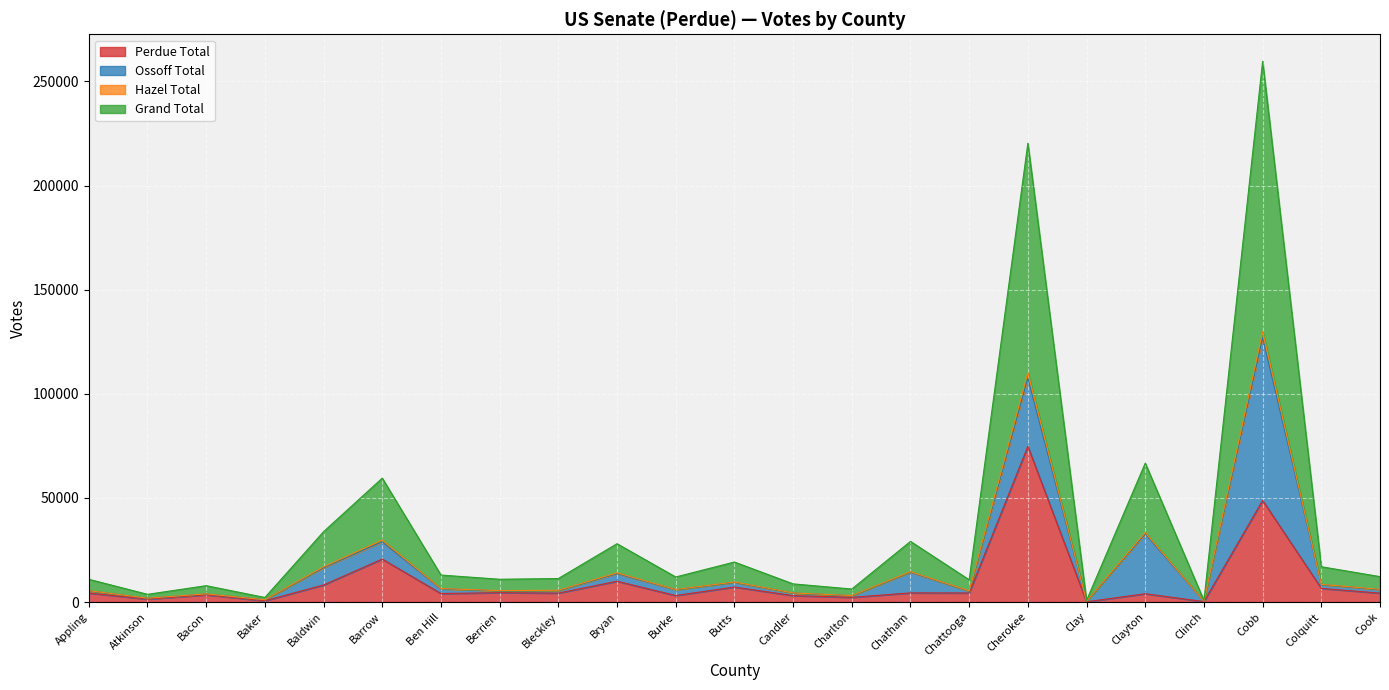

The Hazel Total series shows 624 at Clinch. True or false?

False